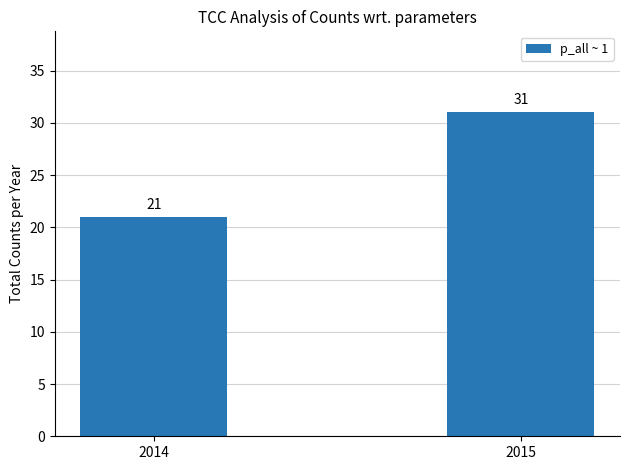

Reading left to right, list all the values displayed in this chart.

2014=21	2015=31